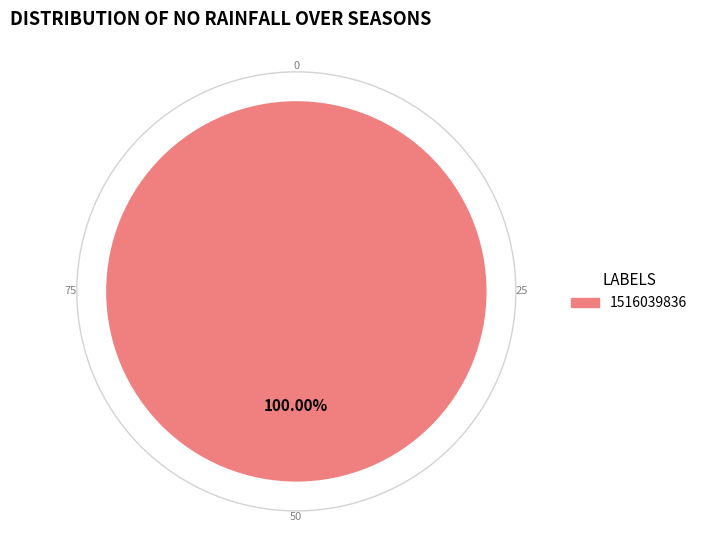

Is there a majority slice in this chart?

Yes